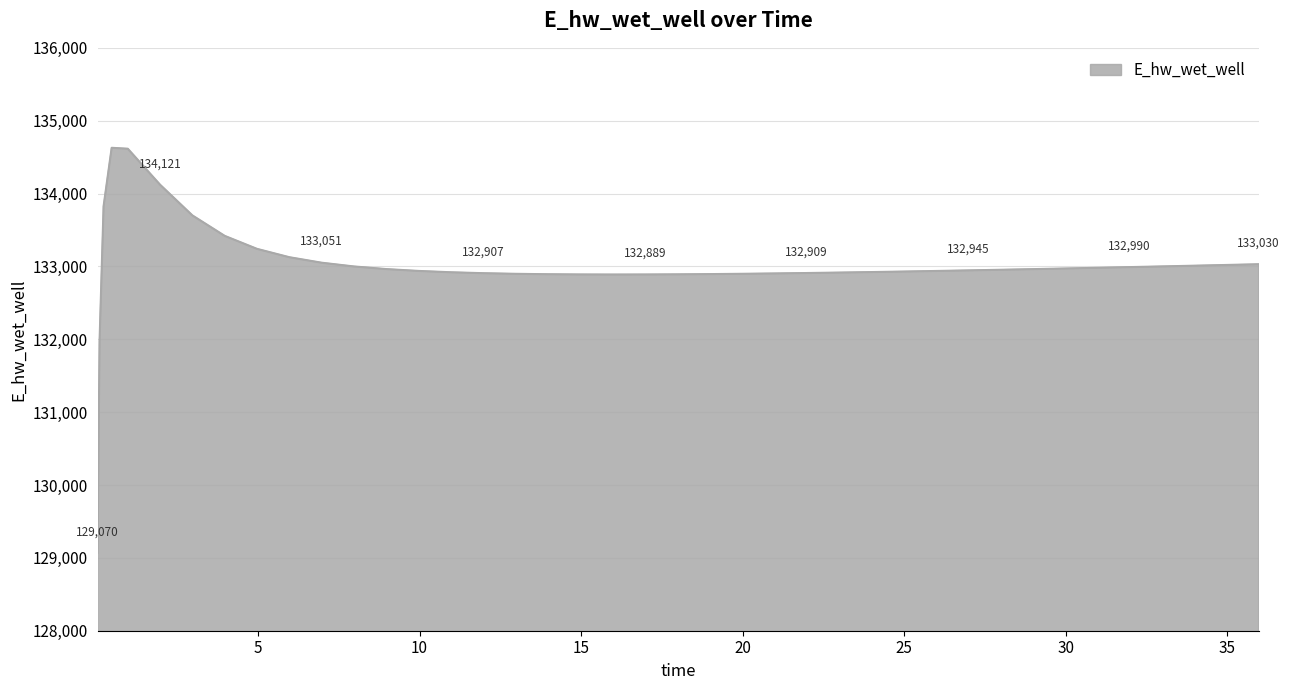

What is the smallest value displayed?

129070.3